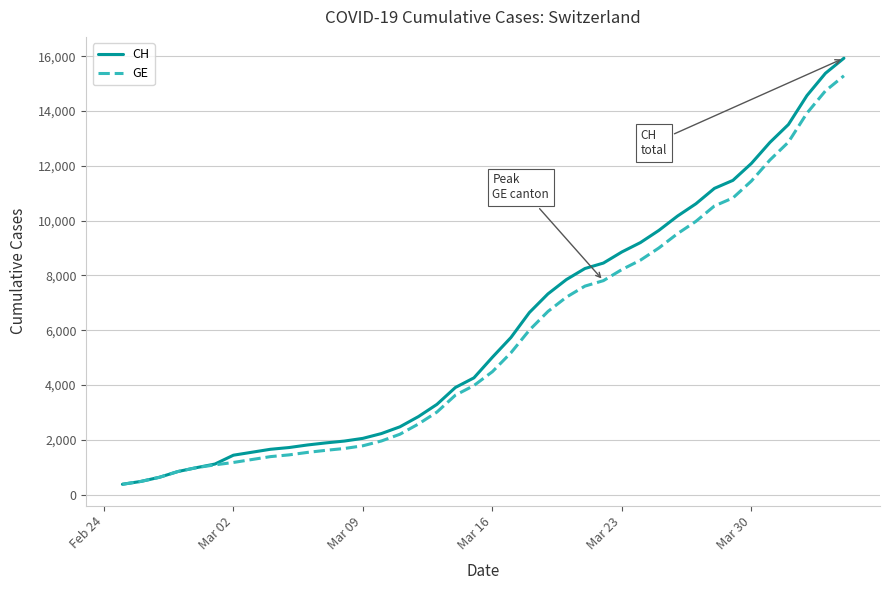

What is the average value of the CH series?

6053